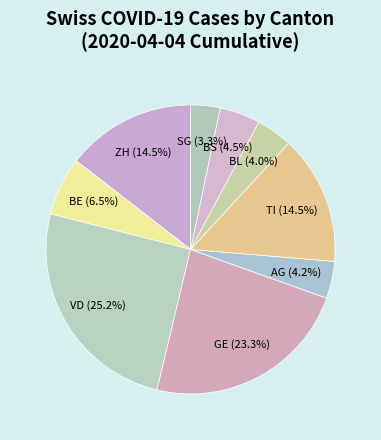

Which slice is the largest?

VD